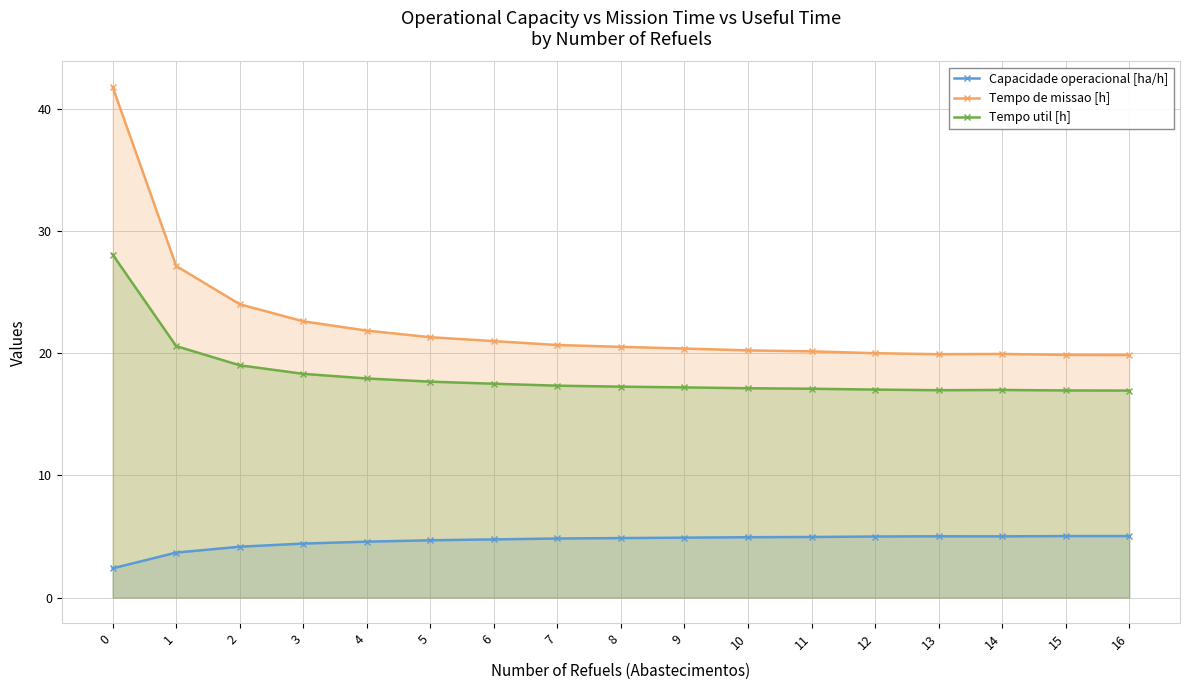

True or false: Capacidade operacional [ha/h] and Tempo util [h] cross at least once.

False